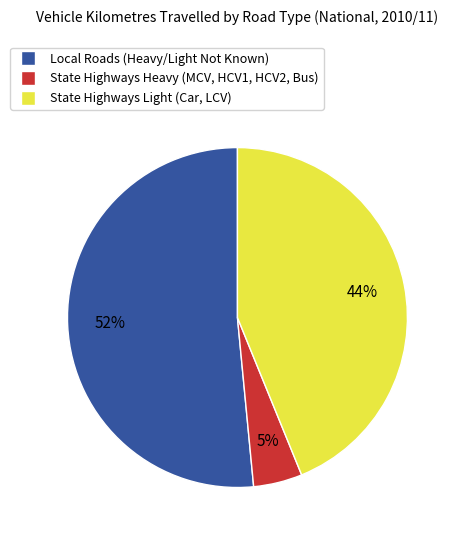

Which has a higher value, State Highways Light or Local Roads (Heavy/Light Not Known)?

Local Roads (Heavy/Light Not Known)